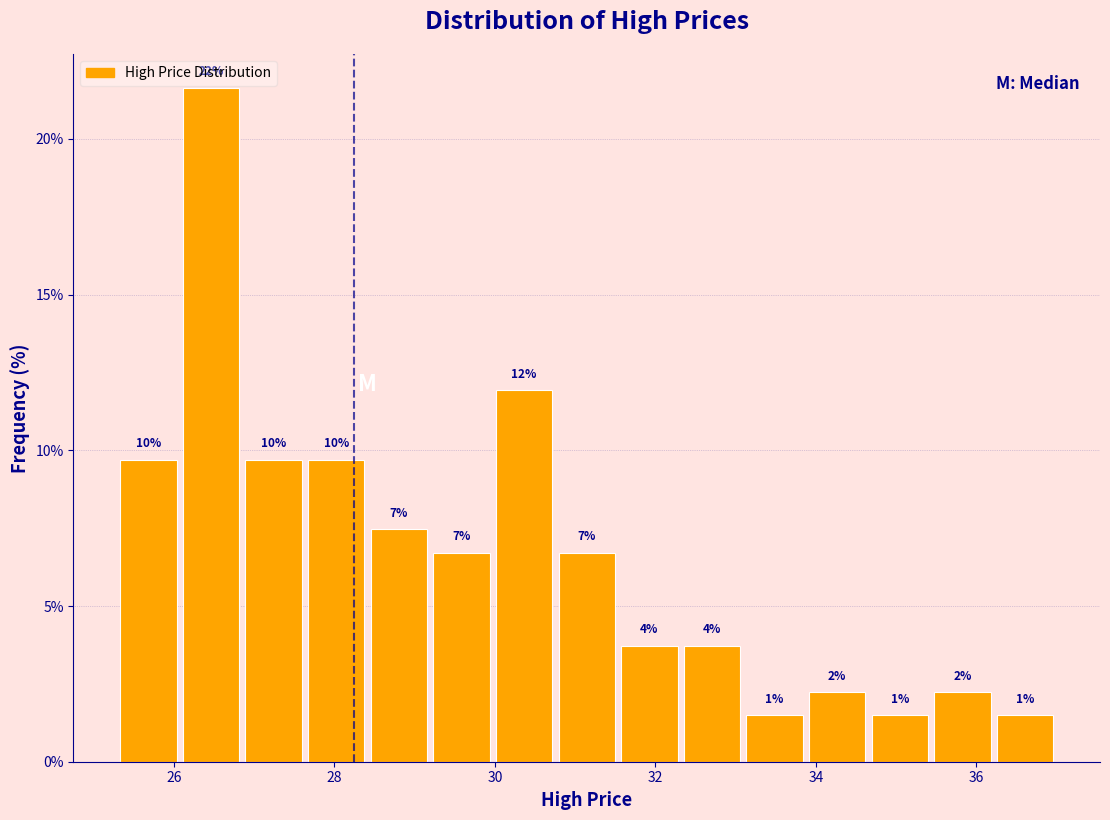

Read against the x-axis, roughly where is the centre of the tallest bar?

26.4